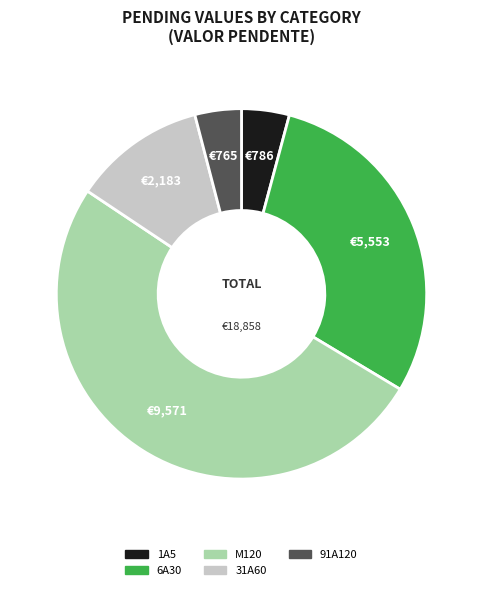

Is the sum of 6A30 and 31A60 greater than half?

No